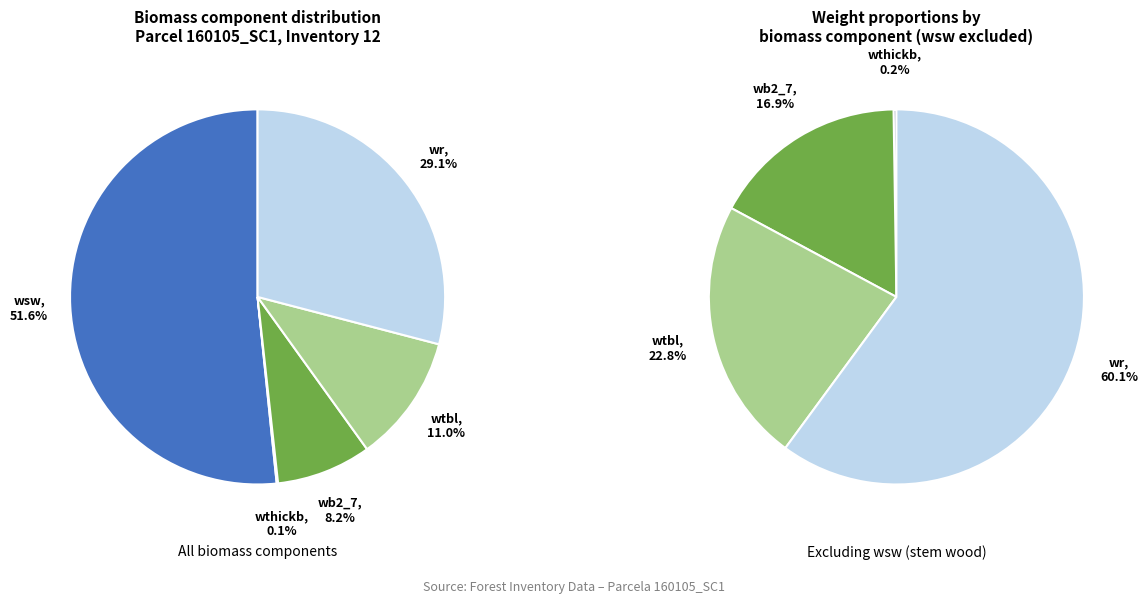

Is it true that 17 is 0% of the pie?

True